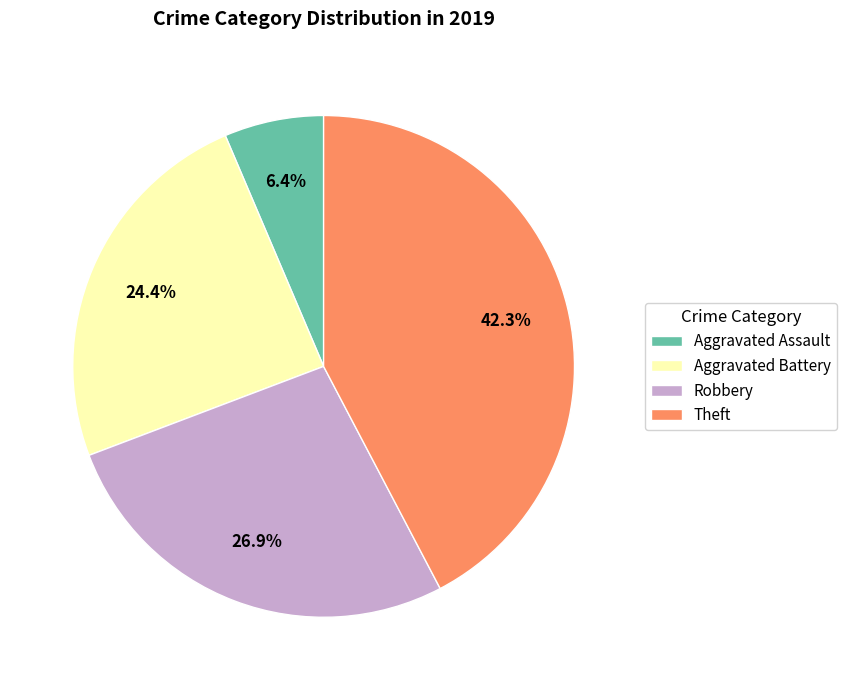

Is it true that Aggravated Battery is 39% of the pie?

False